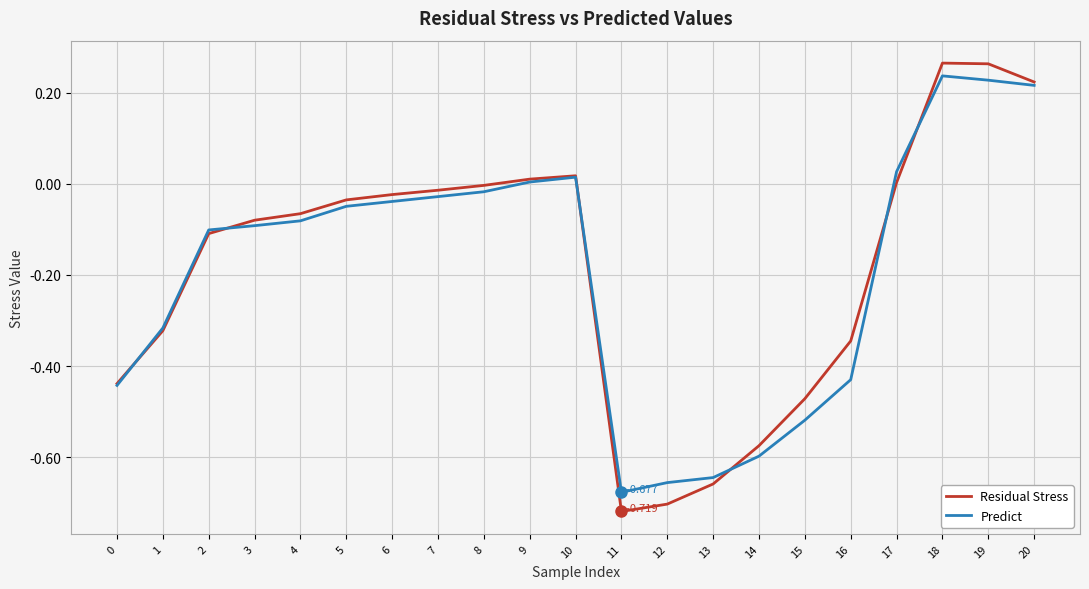

Between 2 and 13, which series saw the biggest shift?

Residual Stress